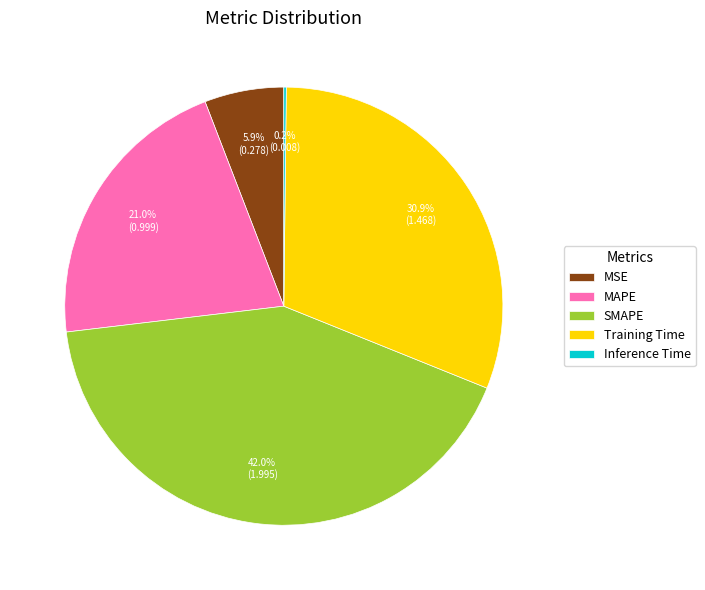

Which has a higher value, MSE or MAPE?

MAPE